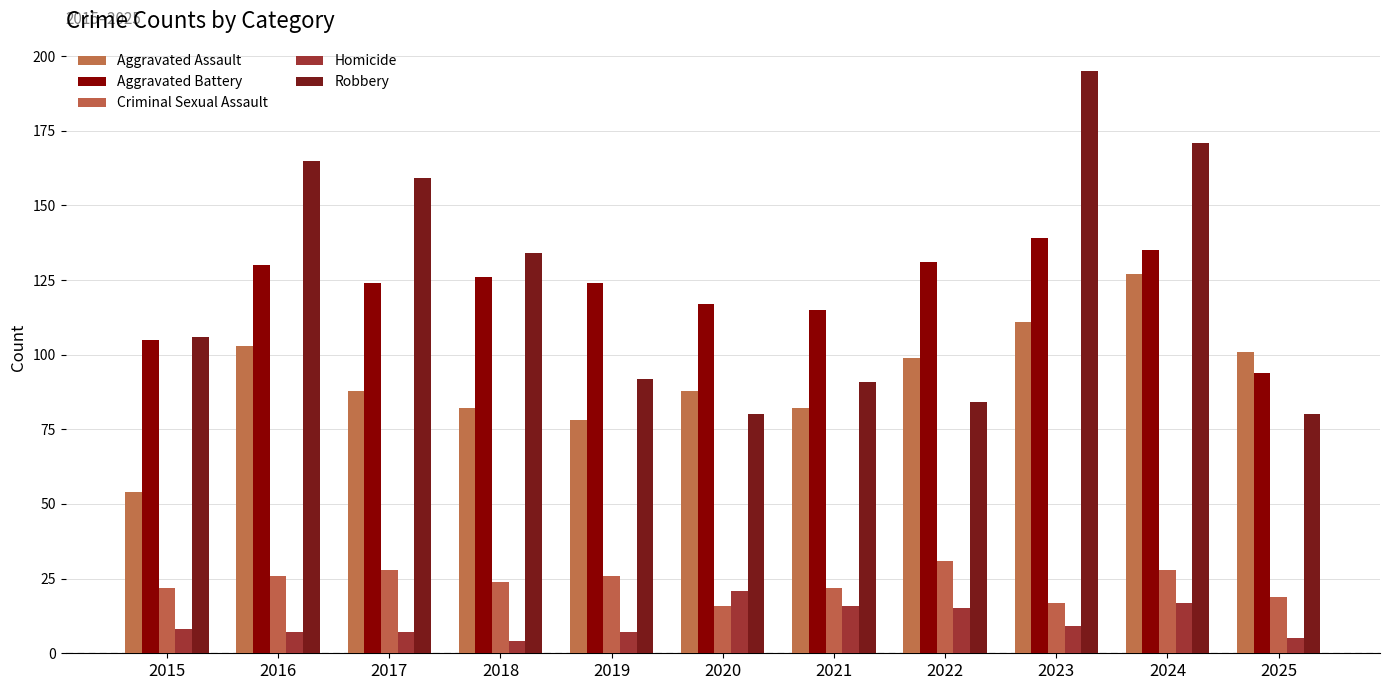

Are the bars horizontal?

No